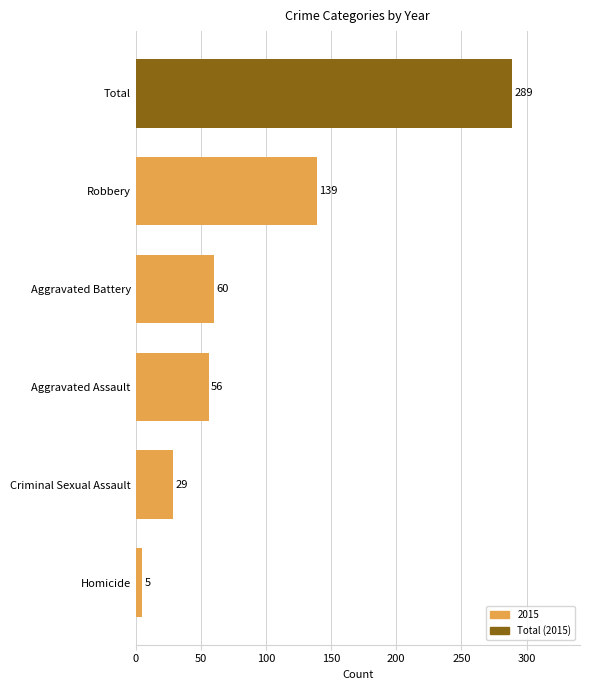

How many data points are less than 60?

3